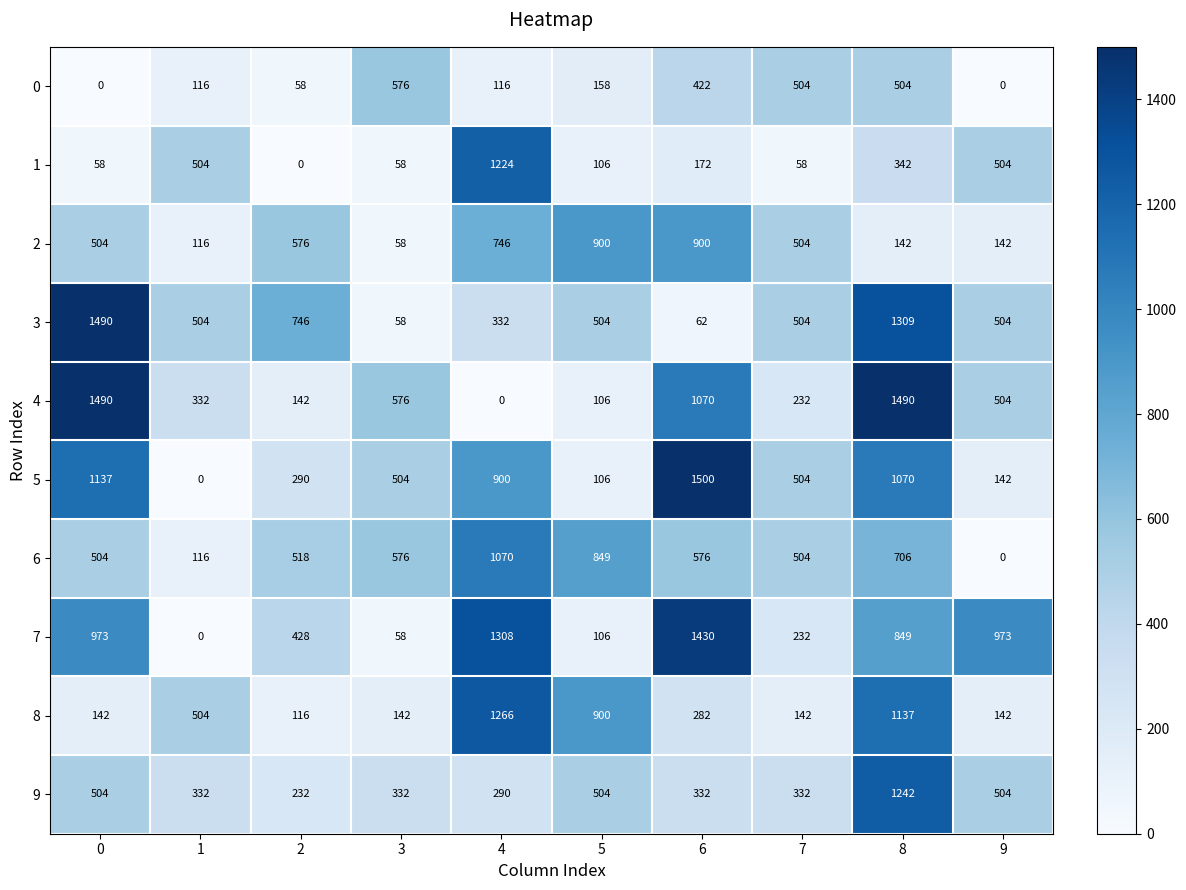

At 2, list the series in order from largest to smallest.

3, 2, 6, 7, 5, 9, 4, 8, 0, 1